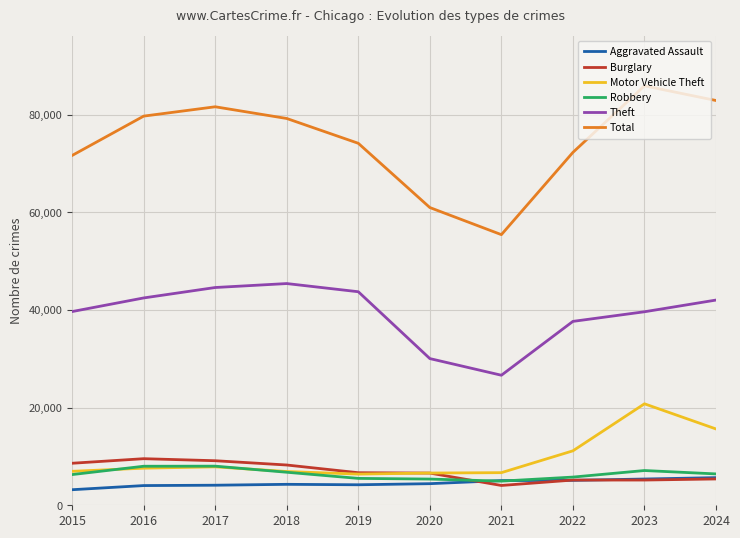

Where do Aggravated Assault and Robbery first cross each other?

2020 and 2021